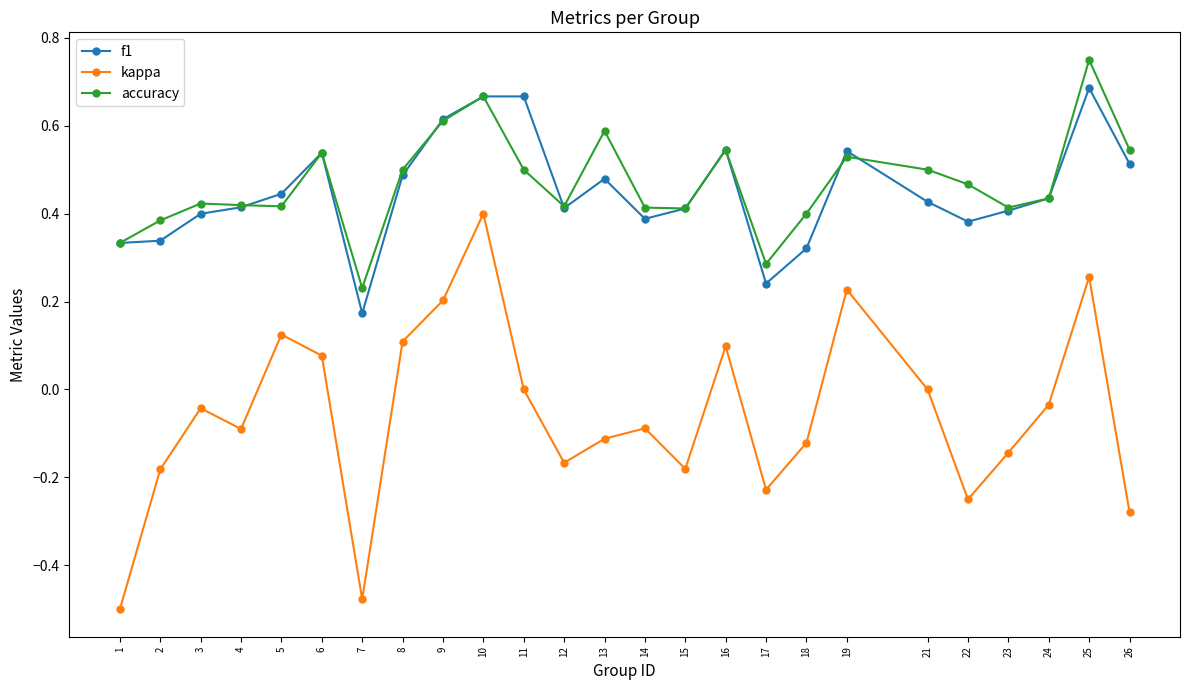

Count the accuracy values in the range 0 to 1.

25